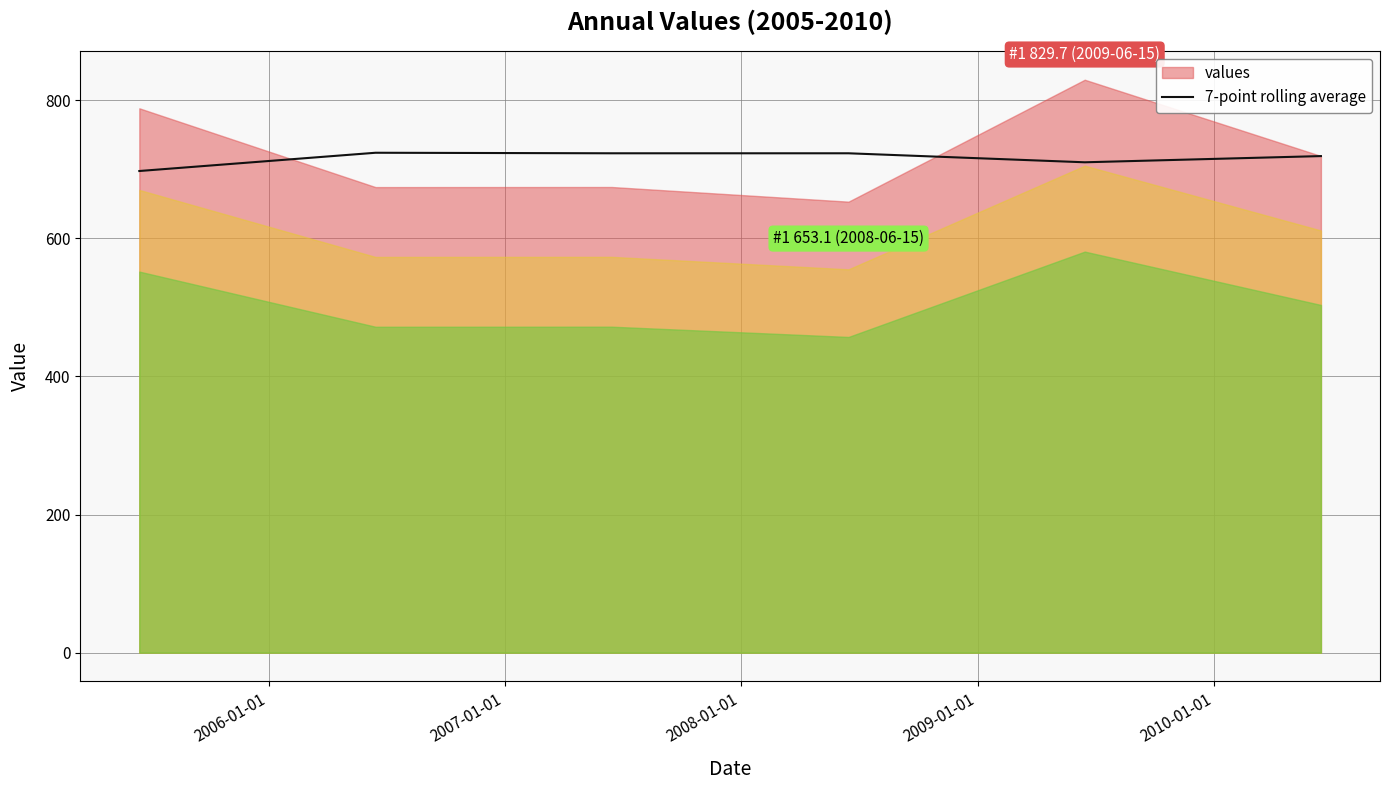

What is the minimum value for 7-point rolling average?

697.5